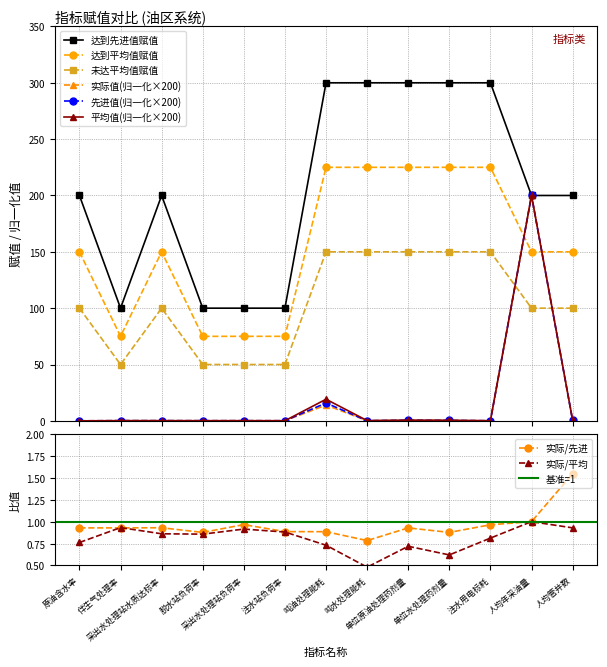

True or false: 实际值(归一化×200) has more than 0 points higher than both neighbors.

True